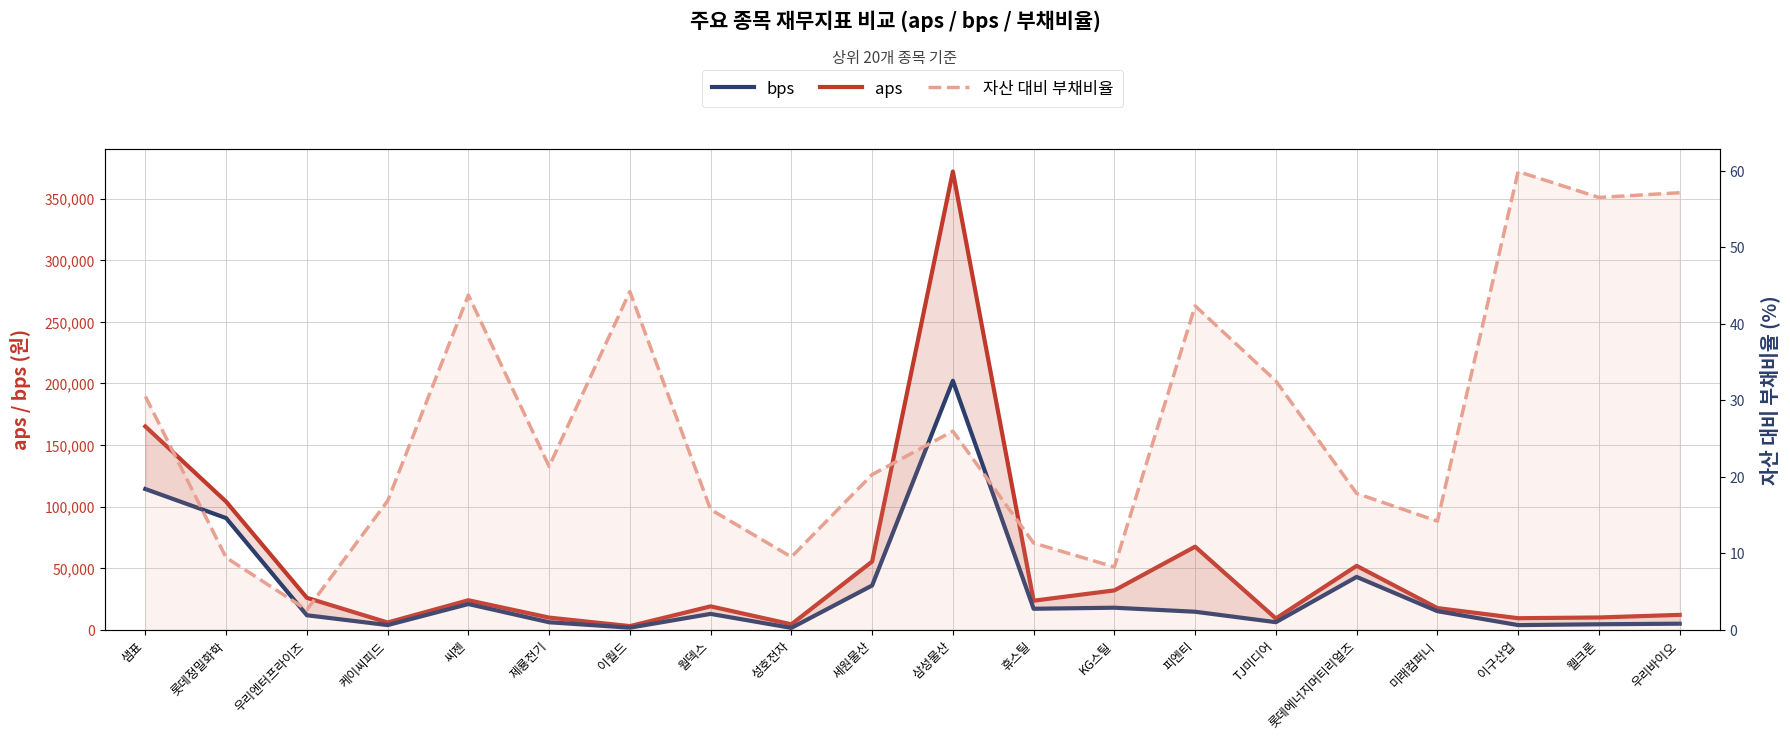

What is the approximate value of aps at KG스틸?

31952.3